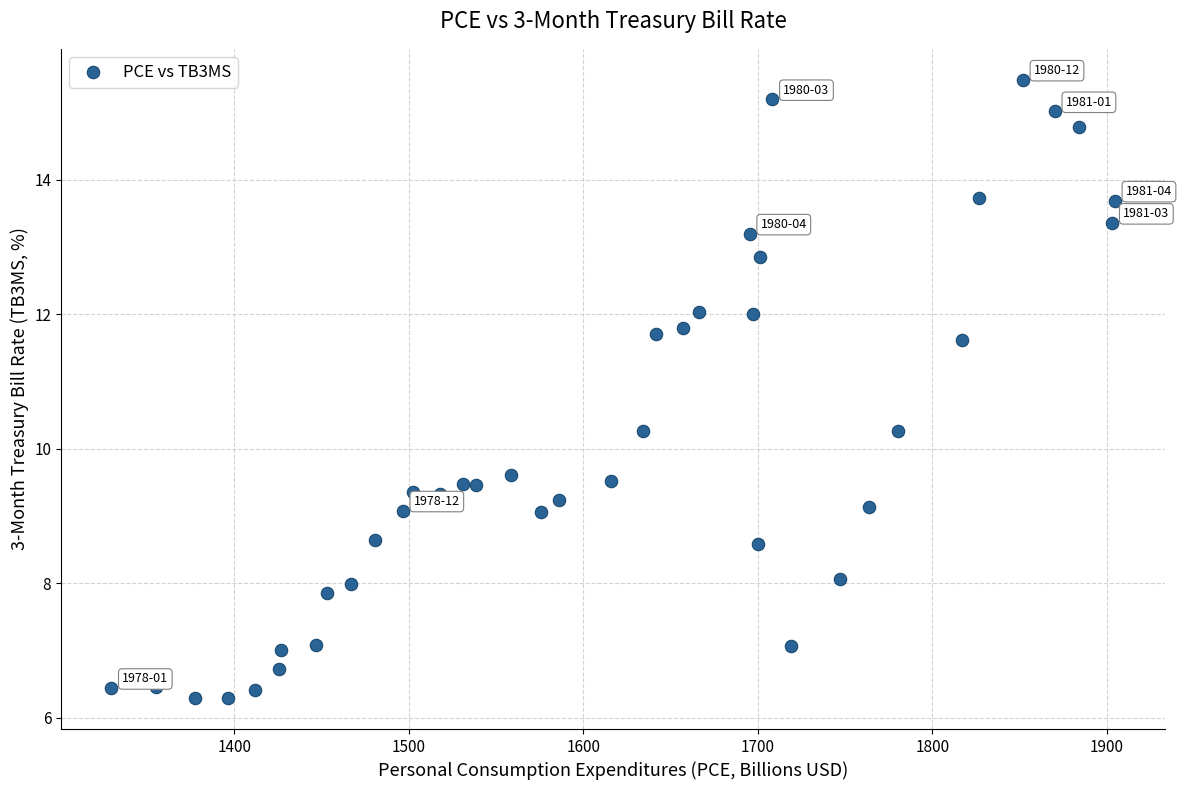

What is the range of X values (max minus min)?

574.9